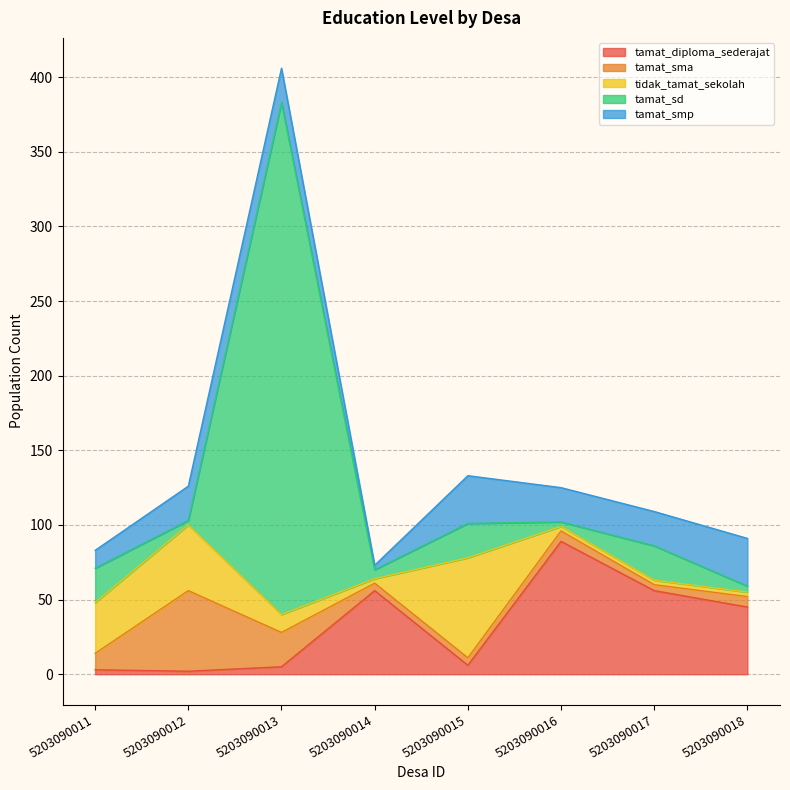

True or false: tamat_smp has a value of 11 at 5203090013.

False